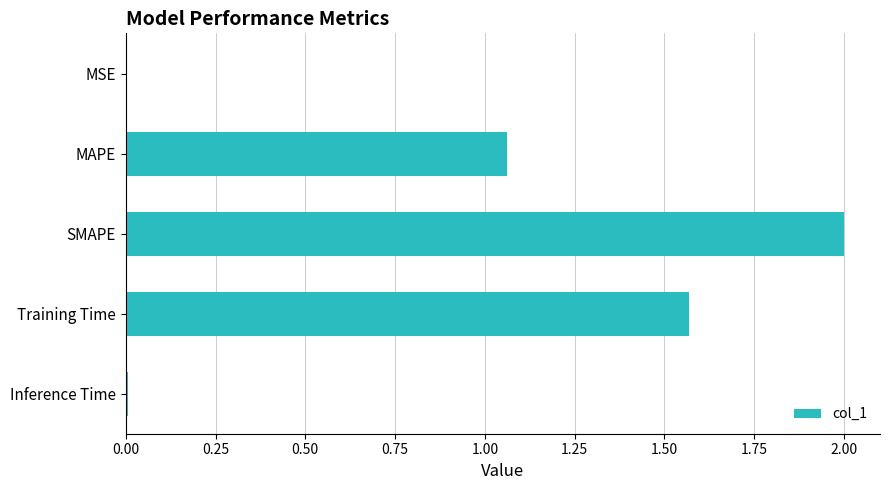

Between Inference Time and SMAPE, which is larger?

SMAPE